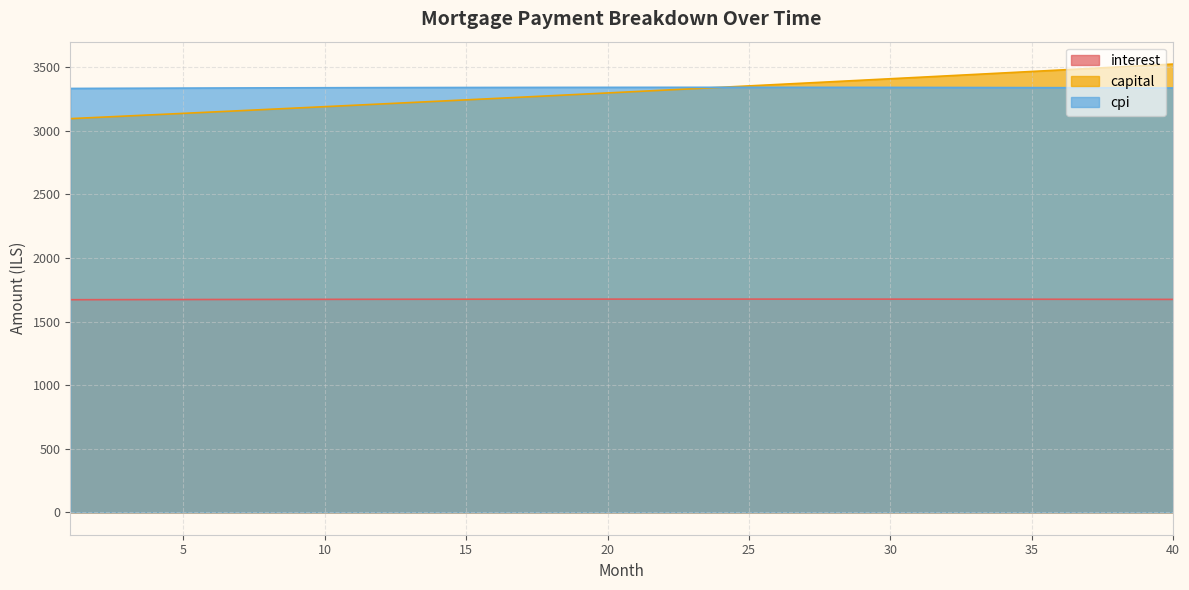

Which series has the largest range (max minus min)?

capital